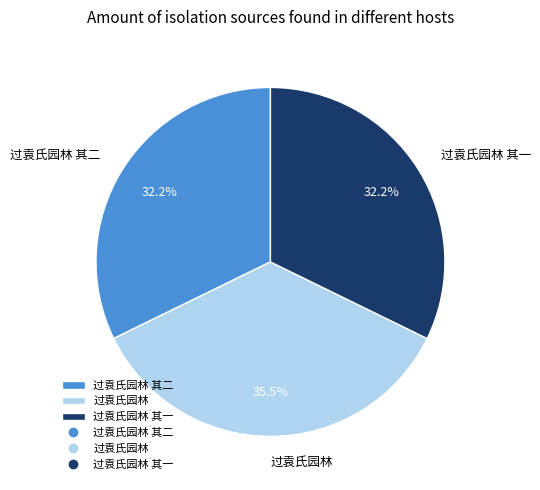

Which slice is the largest?

过袁氏园林